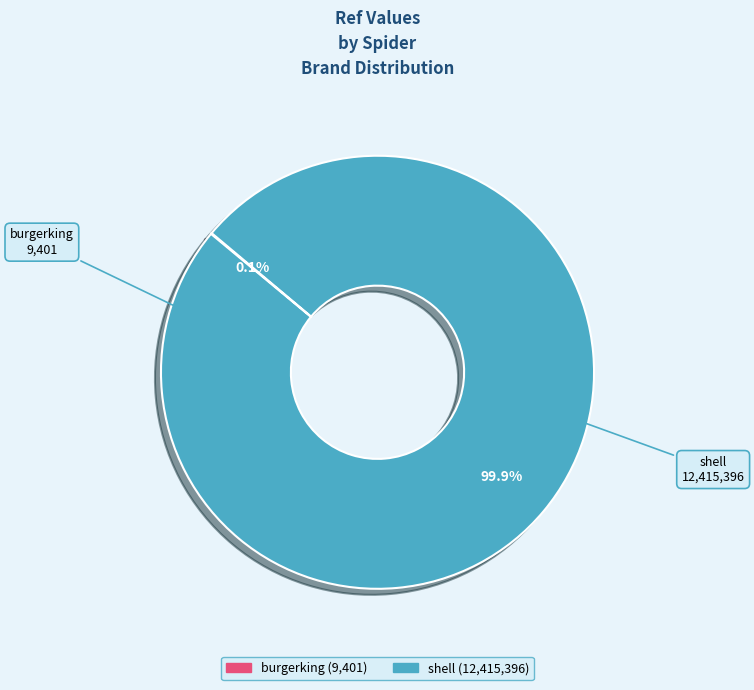

Which slice is the largest?

shell